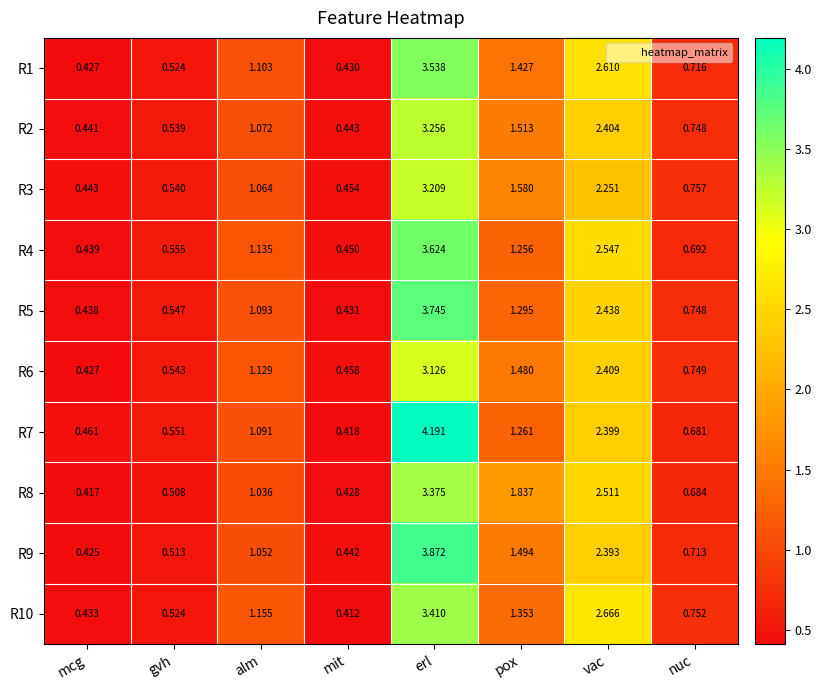

List the labels in order of R7 value, largest first.

erl, vac, pox, alm, nuc, gvh, mcg, mit